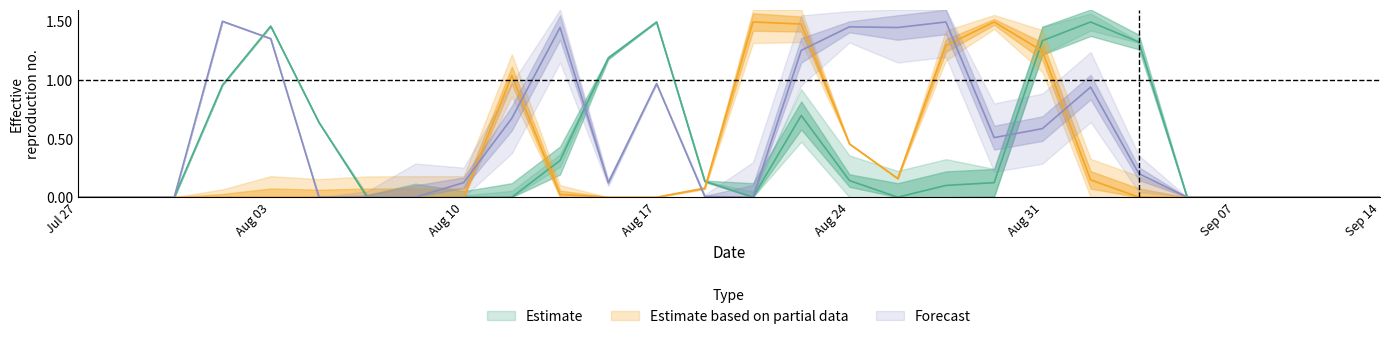

How many lines are shown in the chart?

3